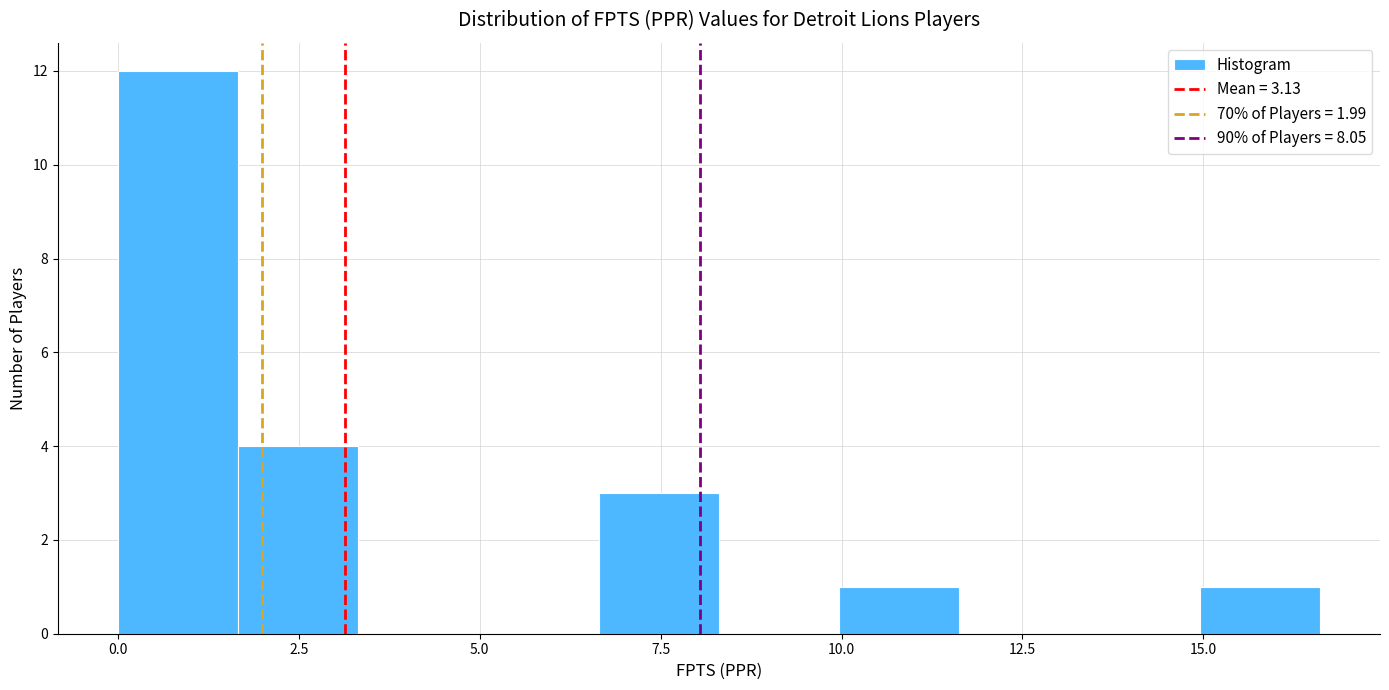

Around what value on the x-axis is the tallest bar? Give the approximate position of its centre, as read against the axis.

1.0